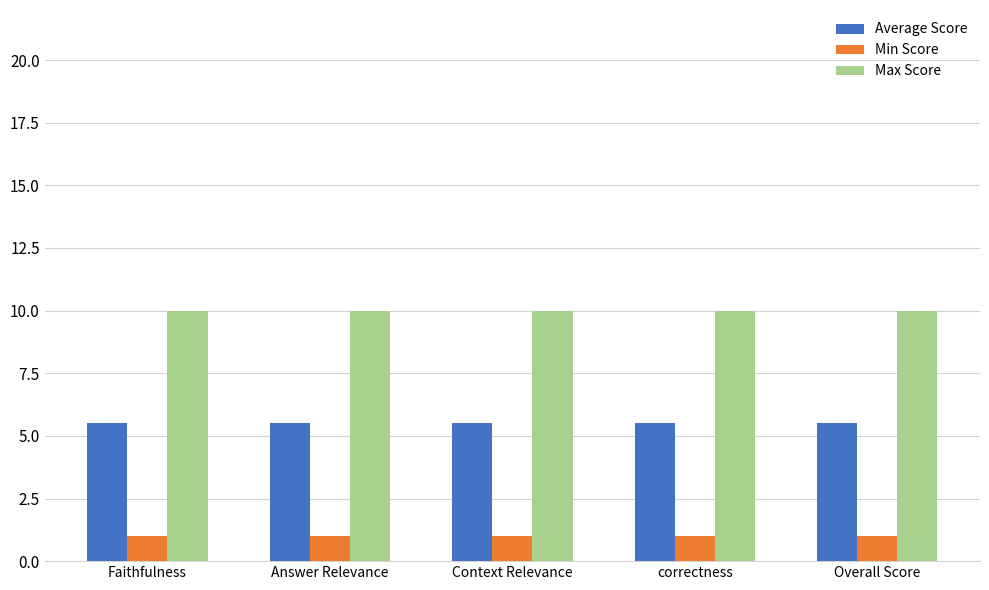

What is the spread (max minus min) of values at Faithfulness?

9.0